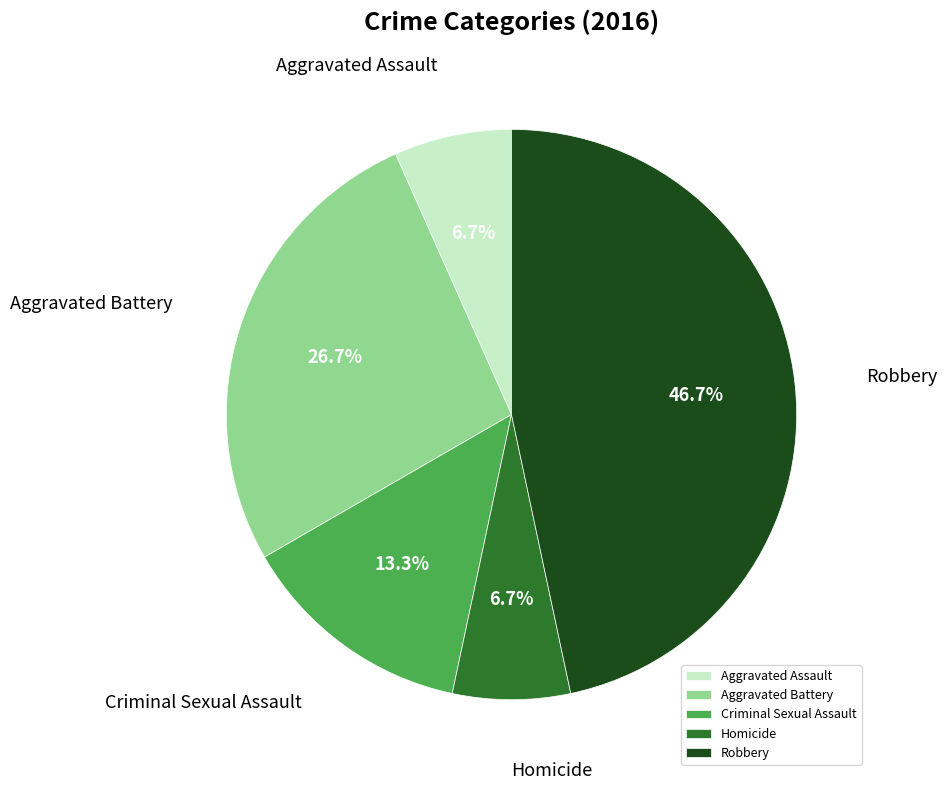

To the nearest percent, what is the difference between the Robbery and Criminal Sexual Assault slice percentages?

33%